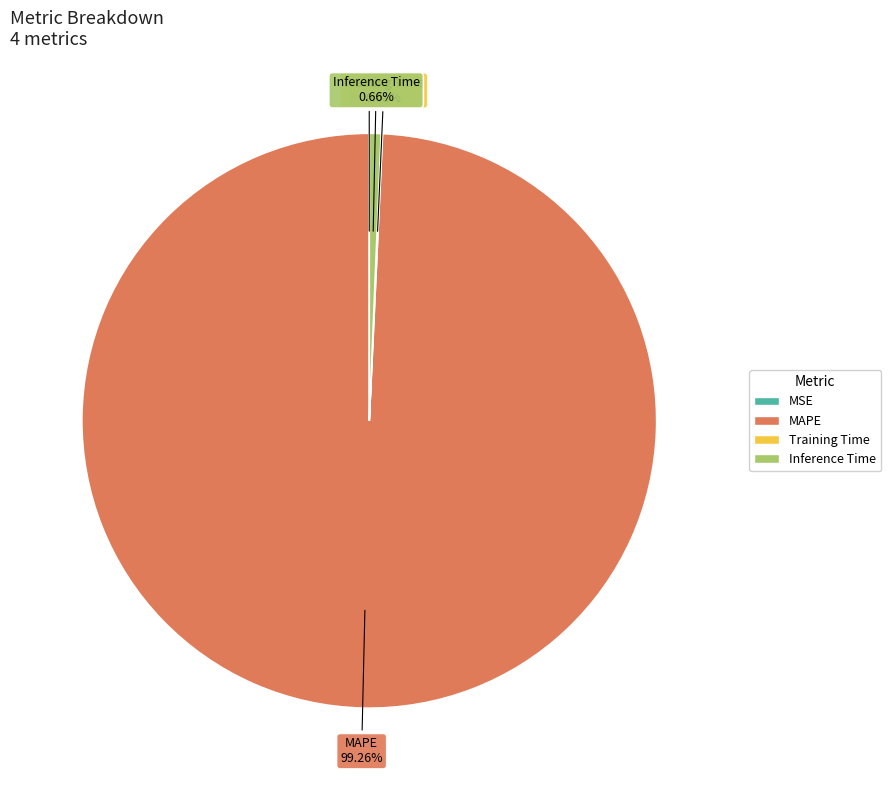

What percentage is NOT represented by MAPE?

0.7%